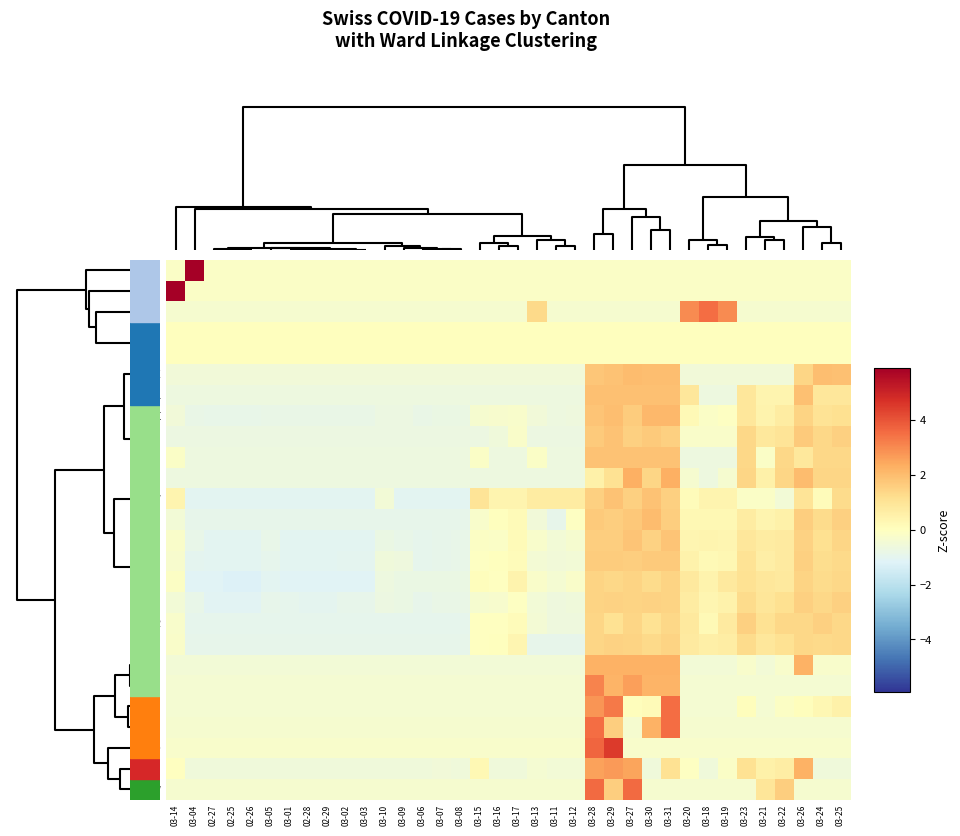

Reading right to left, extract all data points from this chart.

SZ: 03-25=-0.2	03-24=-0.2	03-26=-0.2	03-22=-0.2	03-21=-0.2	03-23=-0.2	03-19=-0.2	03-18=-0.2	03-20=-0.2	03-31=-0.2	03-30=-0.2	03-27=-0.2	03-29=-0.2	03-28=-0.2	03-12=-0.2	03-11=-0.2	03-13=-0.2	03-17=-0.2	03-16=-0.2	03-15=-0.2	03-08=-0.2	03-07=-0.2	03-06=-0.2	03-09=-0.2	03-10=-0.2	03-03=-0.2	03-02=-0.2	02-29=-0.2	02-28=-0.2	03-01=-0.2	03-05=-0.2	02-26=-0.2	02-25=-0.2	02-27=-0.2	03-04=5.9	03-14=-0.2
AI: 03-25=-0.2	03-24=-0.2	03-26=-0.2	03-22=-0.2	03-21=-0.2	03-23=-0.2	03-19=-0.2	03-18=-0.2	03-20=-0.2	03-31=-0.2	03-30=-0.2	03-27=-0.2	03-29=-0.2	03-28=-0.2	03-12=-0.2	03-11=-0.2	03-13=-0.2	03-17=-0.2	03-16=-0.2	03-15=-0.2	03-08=-0.2	03-07=-0.2	03-06=-0.2	03-09=-0.2	03-10=-0.2	03-03=-0.2	03-02=-0.2	02-29=-0.2	02-28=-0.2	03-01=-0.2	03-05=-0.2	02-26=-0.2	02-25=-0.2	02-27=-0.2	03-04=-0.2	03-14=5.9
AR: 03-25=-0.3	03-24=-0.3	03-26=-0.3	03-22=-0.3	03-21=-0.3	03-23=-0.3	03-19=3.0	03-18=3.6	03-20=3.0	03-31=-0.3	03-30=-0.3	03-27=-0.3	03-29=-0.3	03-28=-0.3	03-12=-0.3	03-11=-0.3	03-13=1.3	03-17=-0.3	03-16=-0.3	03-15=-0.3	03-08=-0.3	03-07=-0.3	03-06=-0.3	03-09=-0.3	03-10=-0.3	03-03=-0.3	03-02=-0.3	02-29=-0.3	02-28=-0.3	03-01=-0.3	03-05=-0.3	02-26=-0.3	02-25=-0.3	02-27=-0.3	03-04=-0.3	03-14=-0.3
TG: 03-25=0.0	03-24=0.0	03-26=0.0	03-22=0.0	03-21=0.0	03-23=0.0	03-19=0.0	03-18=0.0	03-20=0.0	03-31=0.0	03-30=0.0	03-27=0.0	03-29=0.0	03-28=0.0	03-12=0.0	03-11=0.0	03-13=0.0	03-17=0.0	03-16=0.0	03-15=0.0	03-08=0.0	03-07=0.0	03-06=0.0	03-09=0.0	03-10=0.0	03-03=0.0	03-02=0.0	02-29=0.0	02-28=0.0	03-01=0.0	03-05=0.0	02-26=0.0	02-25=0.0	02-27=0.0	03-04=0.0	03-14=0.0
TI: 03-25=0.0	03-24=0.0	03-26=0.0	03-22=0.0	03-21=0.0	03-23=0.0	03-19=0.0	03-18=0.0	03-20=0.0	03-31=0.0	03-30=0.0	03-27=0.0	03-29=0.0	03-28=0.0	03-12=0.0	03-11=0.0	03-13=0.0	03-17=0.0	03-16=0.0	03-15=0.0	03-08=0.0	03-07=0.0	03-06=0.0	03-09=0.0	03-10=0.0	03-03=0.0	03-02=0.0	02-29=0.0	02-28=0.0	03-01=0.0	03-05=0.0	02-26=0.0	02-25=0.0	02-27=0.0	03-04=0.0	03-14=0.0
BE: 03-25=1.9	03-24=2.0	03-26=1.4	03-22=-0.5	03-21=-0.5	03-23=-0.5	03-19=-0.5	03-18=-0.5	03-20=-0.5	03-31=2.0	03-30=2.0	03-27=2.0	03-29=1.9	03-28=1.8	03-12=-0.5	03-11=-0.5	03-13=-0.5	03-17=-0.5	03-16=-0.5	03-15=-0.5	03-08=-0.5	03-07=-0.5	03-06=-0.5	03-09=-0.5	03-10=-0.5	03-03=-0.5	03-02=-0.5	02-29=-0.5	02-28=-0.5	03-01=-0.5	03-05=-0.5	02-26=-0.5	02-25=-0.5	02-27=-0.5	03-04=-0.5	03-14=-0.5
GL: 03-25=0.9	03-24=0.9	03-26=1.9	03-22=0.4	03-21=0.4	03-23=0.9	03-19=-0.7	03-18=-0.7	03-20=0.9	03-31=1.9	03-30=1.9	03-27=1.9	03-29=1.9	03-28=1.9	03-12=-0.7	03-11=-0.7	03-13=-0.7	03-17=-0.7	03-16=-0.7	03-15=-0.7	03-08=-0.7	03-07=-0.7	03-06=-0.7	03-09=-0.7	03-10=-0.7	03-03=-0.7	03-02=-0.7	02-29=-0.7	02-28=-0.7	03-01=-0.7	03-05=-0.7	02-26=-0.7	02-25=-0.7	02-27=-0.7	03-04=-0.7	03-14=-0.7
GE: 03-25=1.1	03-24=1.0	03-26=1.4	03-22=0.7	03-21=0.5	03-23=0.9	03-19=-0.1	03-18=-0.2	03-20=0.2	03-31=2.1	03-30=2.1	03-27=1.6	03-29=1.9	03-28=1.8	03-12=-0.6	03-11=-0.7	03-13=-0.5	03-17=-0.3	03-16=-0.3	03-15=-0.4	03-08=-0.8	03-07=-0.8	03-06=-0.8	03-09=-0.7	03-10=-0.7	03-03=-0.8	03-02=-0.8	02-29=-0.8	02-28=-0.8	03-01=-0.8	03-05=-0.8	02-26=-0.8	02-25=-0.8	02-27=-0.8	03-04=-0.8	03-14=-0.5
ZG: 03-25=1.5	03-24=1.4	03-26=1.7	03-22=1.0	03-21=0.8	03-23=1.4	03-19=-0.2	03-18=-0.2	03-20=-0.2	03-31=1.5	03-30=1.7	03-27=1.5	03-29=1.9	03-28=1.7	03-12=-0.7	03-11=-0.7	03-13=-0.7	03-17=-0.2	03-16=-0.6	03-15=-0.7	03-08=-0.7	03-07=-0.7	03-06=-0.7	03-09=-0.7	03-10=-0.7	03-03=-0.7	03-02=-0.7	02-29=-0.7	02-28=-0.7	03-01=-0.7	03-05=-0.7	02-26=-0.7	02-25=-0.7	02-27=-0.7	03-04=-0.7	03-14=-0.7
BL: 03-25=1.4	03-24=1.4	03-26=0.9	03-22=1.4	03-21=-0.2	03-23=1.4	03-19=-0.7	03-18=-0.7	03-20=-0.7	03-31=1.9	03-30=1.9	03-27=1.9	03-29=1.9	03-28=1.9	03-12=-0.7	03-11=-0.7	03-13=-0.2	03-17=-0.7	03-16=-0.7	03-15=-0.2	03-08=-0.7	03-07=-0.7	03-06=-0.7	03-09=-0.7	03-10=-0.7	03-03=-0.7	03-02=-0.7	02-29=-0.7	02-28=-0.7	03-01=-0.7	03-05=-0.7	02-26=-0.7	02-25=-0.7	02-27=-0.7	03-04=-0.7	03-14=-0.2
UR: 03-25=1.4	03-24=1.4	03-26=2.0	03-22=1.4	03-21=0.5	03-23=1.4	03-19=-0.4	03-18=-0.7	03-20=-0.4	03-31=2.3	03-30=1.4	03-27=2.3	03-29=1.1	03-28=0.5	03-12=-0.7	03-11=-0.7	03-13=-0.7	03-17=-0.7	03-16=-0.7	03-15=-0.7	03-08=-0.7	03-07=-0.7	03-06=-0.7	03-09=-0.7	03-10=-0.7	03-03=-0.7	03-02=-0.7	02-29=-0.7	02-28=-0.7	03-01=-0.7	03-05=-0.7	02-26=-0.7	02-25=-0.7	02-27=-0.7	03-04=-0.7	03-14=-0.7
NW: 03-25=1.3	03-24=0.1	03-26=1.0	03-22=-0.5	03-21=-0.2	03-23=-0.2	03-19=0.4	03-18=0.4	03-20=0.1	03-31=1.6	03-30=1.9	03-27=1.6	03-29=1.9	03-28=1.6	03-12=0.7	03-11=0.7	03-13=0.7	03-17=0.4	03-16=0.4	03-15=1.0	03-08=-1.0	03-07=-1.0	03-06=-1.0	03-09=-1.0	03-10=-0.5	03-03=-1.0	03-02=-1.0	02-29=-1.0	02-28=-1.0	03-01=-1.0	03-05=-1.0	02-26=-1.0	02-25=-1.0	02-27=-1.0	03-04=-1.0	03-14=0.4
FR: 03-25=1.6	03-24=1.3	03-26=1.6	03-22=0.5	03-21=0.4	03-23=0.7	03-19=0.2	03-18=0.2	03-20=0.2	03-31=1.6	03-30=2.0	03-27=1.7	03-29=1.6	03-28=1.7	03-12=-0.0	03-11=-0.9	03-13=-0.5	03-17=0.1	03-16=0.0	03-15=-0.2	03-08=-0.9	03-07=-0.9	03-06=-0.9	03-09=-0.9	03-10=-0.9	03-03=-0.9	03-02=-0.9	02-29=-0.9	02-28=-0.9	03-01=-0.9	03-05=-0.9	02-26=-0.9	02-25=-0.9	02-27=-0.9	03-04=-0.9	03-14=-0.5
NE: 03-25=1.4	03-24=1.1	03-26=1.5	03-22=0.8	03-21=0.7	03-23=0.9	03-19=0.3	03-18=0.4	03-20=0.3	03-31=1.8	03-30=1.5	03-27=1.8	03-29=1.6	03-28=1.6	03-12=-0.3	03-11=-0.5	03-13=-0.3	03-17=0.2	03-16=-0.2	03-15=-0.1	03-08=-0.9	03-07=-0.9	03-06=-0.9	03-09=-0.9	03-10=-0.8	03-03=-1.0	03-02=-1.0	02-29=-1.0	02-28=-1.0	03-01=-1.0	03-05=-0.9	02-26=-1.0	02-25=-1.0	02-27=-1.0	03-04=-0.9	03-14=-0.2
VD: 03-25=1.3	03-24=1.2	03-26=1.5	03-22=0.8	03-21=0.6	03-23=1.1	03-19=0.3	03-18=0.2	03-20=0.5	03-31=1.7	03-30=1.7	03-27=1.6	03-29=1.6	03-28=1.6	03-12=-0.5	03-11=-0.5	03-13=-0.4	03-17=0.1	03-16=0.0	03-15=-0.1	03-08=-0.9	03-07=-0.9	03-06=-1.0	03-09=-0.6	03-10=-0.6	03-03=-1.0	03-02=-1.0	02-29=-1.0	02-28=-1.0	03-01=-1.0	03-05=-1.0	02-26=-1.1	02-25=-1.1	02-27=-1.1	03-04=-1.0	03-14=-0.3
JU: 03-25=1.4	03-24=1.3	03-26=1.4	03-22=0.8	03-21=0.9	03-23=1.1	03-19=0.8	03-18=0.4	03-20=0.8	03-31=1.4	03-30=1.3	03-27=1.4	03-29=1.4	03-28=1.4	03-12=-0.2	03-11=-0.4	03-13=-0.2	03-17=0.4	03-16=-0.0	03-15=0.1	03-08=-0.8	03-07=-0.8	03-06=-0.8	03-09=-0.8	03-10=-0.7	03-03=-1.1	03-02=-1.1	02-29=-1.1	02-28=-1.1	03-01=-1.1	03-05=-1.1	02-26=-1.2	02-25=-1.2	02-27=-1.1	03-04=-1.1	03-14=-0.1
VS: 03-25=1.6	03-24=1.4	03-26=1.5	03-22=1.1	03-21=1.0	03-23=1.3	03-19=0.5	03-18=0.3	03-20=0.7	03-31=1.4	03-30=1.5	03-27=1.4	03-29=1.5	03-28=1.4	03-12=-0.6	03-11=-0.6	03-13=-0.5	03-17=-0.1	03-16=-0.3	03-15=-0.4	03-08=-0.8	03-07=-0.8	03-06=-0.9	03-09=-0.7	03-10=-0.7	03-03=-0.9	03-02=-0.9	02-29=-1.0	02-28=-1.0	03-01=-1.0	03-05=-0.9	02-26=-1.1	02-25=-1.1	02-27=-1.1	03-04=-0.9	03-14=-0.5
GR: 03-25=1.3	03-24=1.5	03-26=1.3	03-22=1.3	03-21=1.1	03-23=1.5	03-19=0.7	03-18=0.2	03-20=0.8	03-31=1.3	03-30=1.1	03-27=1.4	03-29=1.1	03-28=1.4	03-12=-0.6	03-11=-0.6	03-13=-0.4	03-17=0.1	03-16=-0.0	03-15=-0.0	03-08=-1.0	03-07=-1.0	03-06=-1.0	03-09=-1.0	03-10=-1.0	03-03=-1.0	03-02=-1.0	02-29=-1.0	02-28=-1.0	03-01=-1.0	03-05=-1.0	02-26=-1.0	02-25=-1.0	02-27=-1.0	03-04=-1.0	03-14=-0.2
ZH: 03-25=1.4	03-24=1.3	03-26=1.4	03-22=1.1	03-21=0.9	03-23=1.3	03-19=0.7	03-18=0.6	03-20=0.8	03-31=1.4	03-30=1.3	03-27=1.4	03-29=1.5	03-28=1.4	03-12=-0.9	03-11=-0.9	03-13=-0.9	03-17=0.4	03-16=0.0	03-15=-0.0	03-08=-0.9	03-07=-0.9	03-06=-0.9	03-09=-0.9	03-10=-0.9	03-03=-0.9	03-02=-0.9	02-29=-0.9	02-28=-0.9	03-01=-0.9	03-05=-0.9	02-26=-0.9	02-25=-0.9	02-27=-0.9	03-04=-0.9	03-14=-0.2
BS: 03-25=-0.3	03-24=-0.3	03-26=2.2	03-22=-0.3	03-21=-0.5	03-23=-0.3	03-19=-0.5	03-18=-0.5	03-20=-0.5	03-31=2.2	03-30=2.2	03-27=2.2	03-29=2.2	03-28=2.2	03-12=-0.5	03-11=-0.5	03-13=-0.5	03-17=-0.5	03-16=-0.5	03-15=-0.5	03-08=-0.5	03-07=-0.5	03-06=-0.5	03-09=-0.5	03-10=-0.5	03-03=-0.5	03-02=-0.5	02-29=-0.5	02-28=-0.5	03-01=-0.5	03-05=-0.5	02-26=-0.5	02-25=-0.5	02-27=-0.5	03-04=-0.5	03-14=-0.5
LU: 03-25=-0.4	03-24=-0.4	03-26=-0.4	03-22=-0.4	03-21=-0.4	03-23=-0.4	03-19=-0.4	03-18=-0.4	03-20=-0.4	03-31=2.2	03-30=2.2	03-27=2.6	03-29=2.2	03-28=3.1	03-12=-0.4	03-11=-0.4	03-13=-0.4	03-17=-0.4	03-16=-0.4	03-15=-0.4	03-08=-0.4	03-07=-0.4	03-06=-0.4	03-09=-0.4	03-10=-0.4	03-03=-0.4	03-02=-0.4	02-29=-0.4	02-28=-0.4	03-01=-0.4	03-05=-0.4	02-26=-0.4	02-25=-0.4	02-27=-0.4	03-04=-0.4	03-14=-0.4
SG: 03-25=0.5	03-24=0.3	03-26=0.1	03-22=-0.1	03-21=-0.4	03-23=0.1	03-19=-0.4	03-18=-0.4	03-20=-0.4	03-31=3.5	03-30=0.2	03-27=0.1	03-29=3.3	03-28=2.8	03-12=-0.4	03-11=-0.4	03-13=-0.4	03-17=-0.4	03-16=-0.4	03-15=-0.4	03-08=-0.4	03-07=-0.4	03-06=-0.4	03-09=-0.4	03-10=-0.4	03-03=-0.4	03-02=-0.4	02-29=-0.4	02-28=-0.4	03-01=-0.4	03-05=-0.4	02-26=-0.4	02-25=-0.4	02-27=-0.4	03-04=-0.4	03-14=-0.4
SH: 03-25=-0.3	03-24=-0.3	03-26=-0.3	03-22=-0.3	03-21=-0.3	03-23=-0.3	03-19=-0.3	03-18=-0.3	03-20=-0.3	03-31=3.5	03-30=2.2	03-27=-0.3	03-29=1.6	03-28=3.5	03-12=-0.3	03-11=-0.3	03-13=-0.3	03-17=-0.3	03-16=-0.3	03-15=-0.3	03-08=-0.3	03-07=-0.3	03-06=-0.3	03-09=-0.3	03-10=-0.3	03-03=-0.3	03-02=-0.3	02-29=-0.3	02-28=-0.3	03-01=-0.3	03-05=-0.3	02-26=-0.3	02-25=-0.3	02-27=-0.3	03-04=-0.3	03-14=-0.3
SO: 03-25=-0.2	03-24=-0.2	03-26=-0.2	03-22=-0.2	03-21=-0.2	03-23=-0.2	03-19=-0.2	03-18=-0.2	03-20=-0.2	03-31=-0.2	03-30=-0.2	03-27=-0.2	03-29=4.5	03-28=3.7	03-12=-0.2	03-11=-0.2	03-13=-0.2	03-17=-0.2	03-16=-0.2	03-15=-0.2	03-08=-0.2	03-07=-0.2	03-06=-0.2	03-09=-0.2	03-10=-0.2	03-03=-0.2	03-02=-0.2	02-29=-0.2	02-28=-0.2	03-01=-0.2	03-05=-0.2	02-26=-0.2	02-25=-0.2	02-27=-0.2	03-04=-0.2	03-14=-0.2
AG: 03-25=-0.6	03-24=-0.6	03-26=2.2	03-22=0.7	03-21=0.5	03-23=1.1	03-19=-0.1	03-18=-0.6	03-20=-0.1	03-31=1.1	03-30=-0.6	03-27=2.5	03-29=2.7	03-28=2.6	03-12=-0.5	03-11=-0.5	03-13=-0.4	03-17=-0.6	03-16=-0.6	03-15=0.2	03-08=-0.6	03-07=-0.5	03-06=-0.6	03-09=-0.6	03-10=-0.6	03-03=-0.6	03-02=-0.6	02-29=-0.6	02-28=-0.6	03-01=-0.6	03-05=-0.6	02-26=-0.6	02-25=-0.6	02-27=-0.6	03-04=-0.6	03-14=-0.0
OW: 03-25=-0.4	03-24=-0.4	03-26=-0.4	03-22=1.6	03-21=1.0	03-23=-0.4	03-19=-0.4	03-18=-0.4	03-20=-0.4	03-31=-0.4	03-30=-0.4	03-27=3.6	03-29=1.6	03-28=3.6	03-12=-0.4	03-11=-0.4	03-13=-0.4	03-17=-0.4	03-16=-0.4	03-15=-0.4	03-08=-0.4	03-07=-0.4	03-06=-0.4	03-09=-0.4	03-10=-0.4	03-03=-0.4	03-02=-0.4	02-29=-0.4	02-28=-0.4	03-01=-0.4	03-05=-0.4	02-26=-0.4	02-25=-0.4	02-27=-0.4	03-04=-0.4	03-14=-0.4